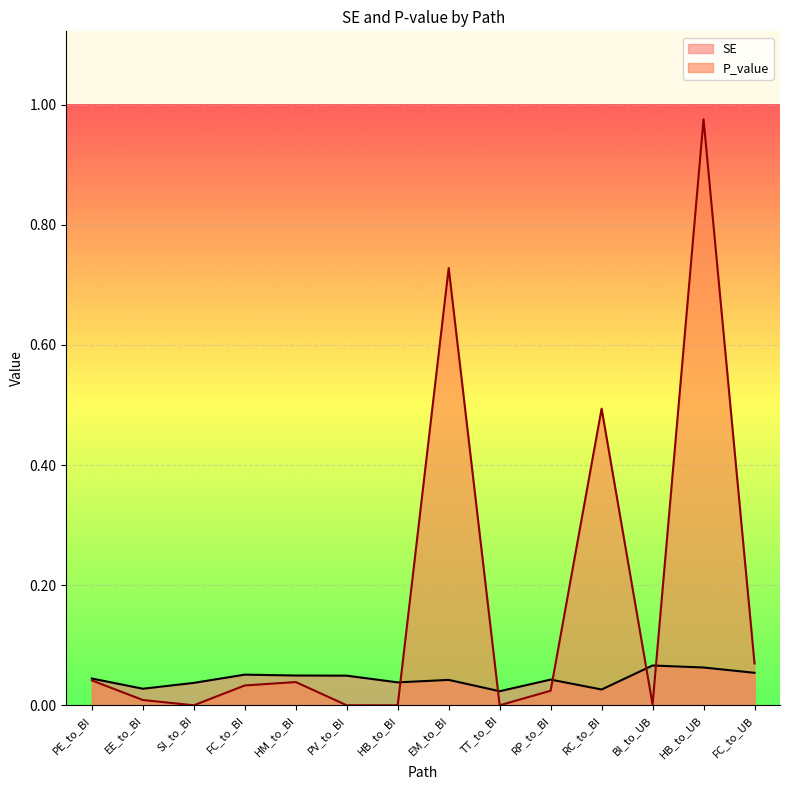

Rank the categories by P_value value from lowest to highest.

HB_to_BI, TT_to_BI, PV_to_BI, SI_to_BI, BI_to_UB, EE_to_BI, RP_to_BI, FC_to_BI, HM_to_BI, PE_to_BI, FC_to_UB, RC_to_BI, EM_to_BI, HB_to_UB